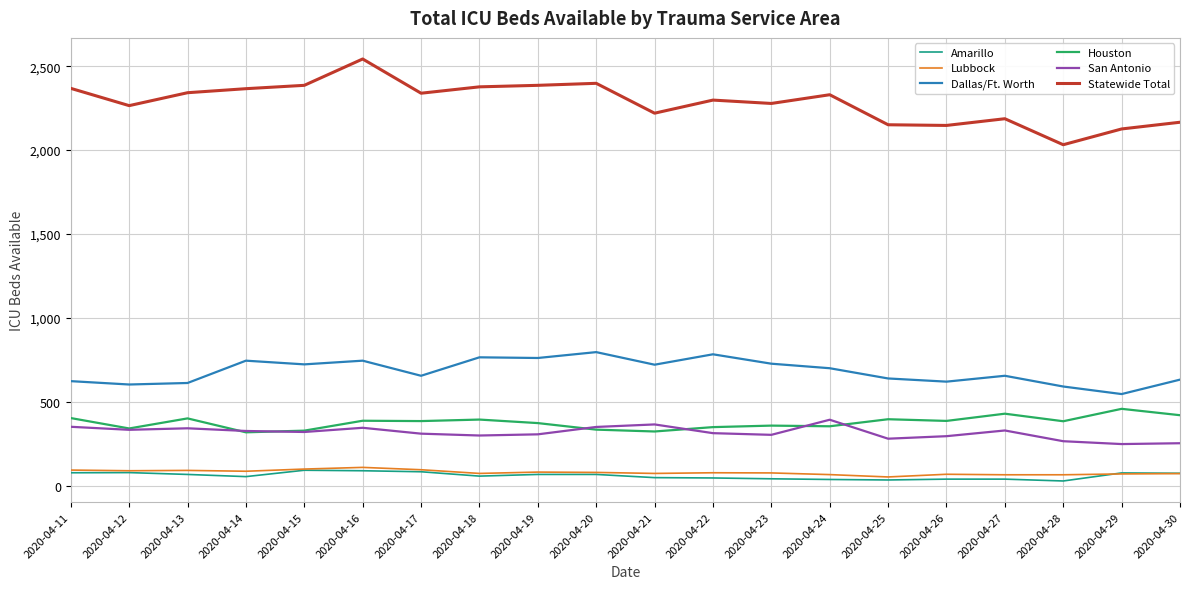

Is the value of Lubbock at 2020-04-26 greater than the value of Statewide Total at 2020-04-18?

No